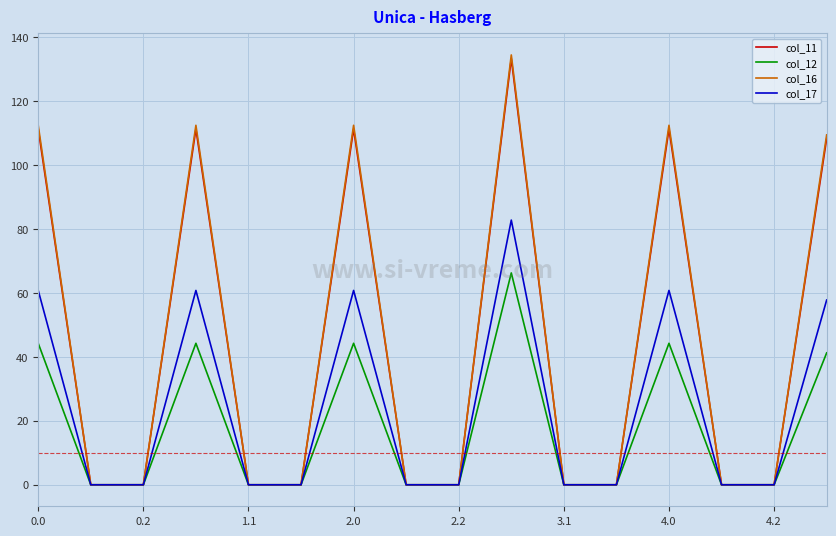

What is the greatest value displayed?

134.4